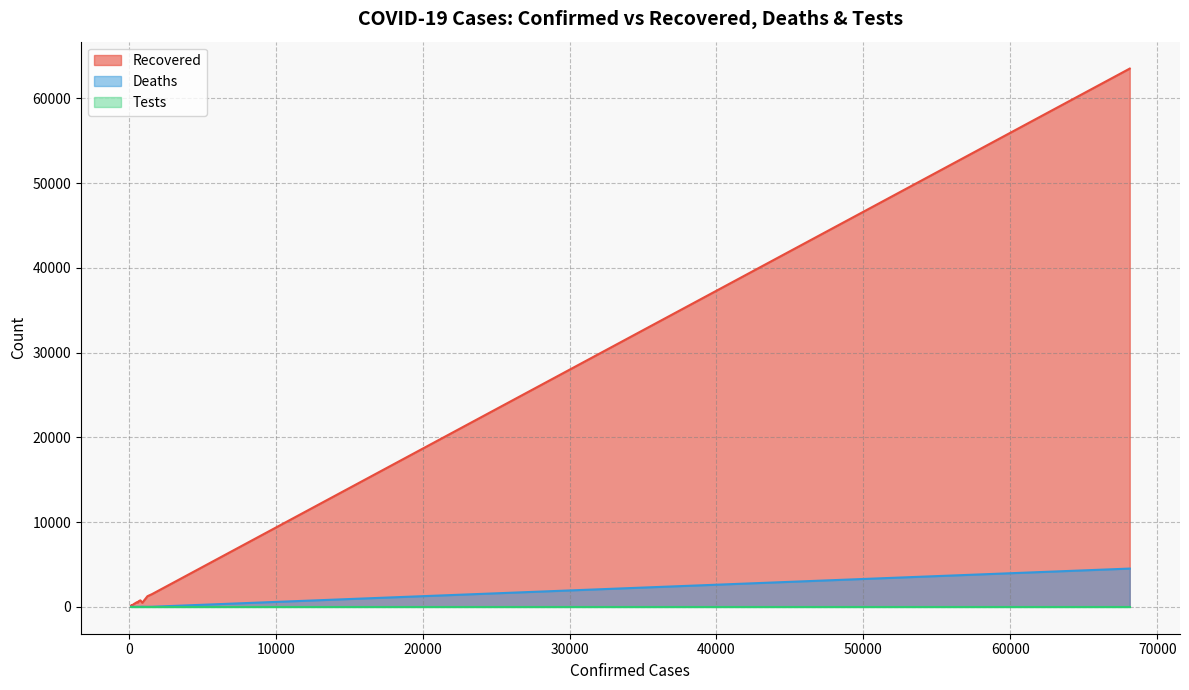

How many categories are shown in the chart?

15